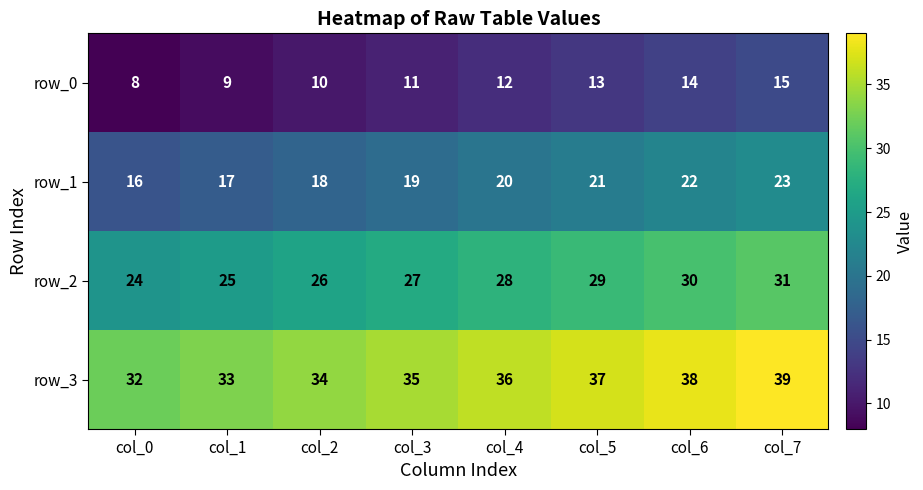

Is it true that row_3 equals 56 at col_5?

False